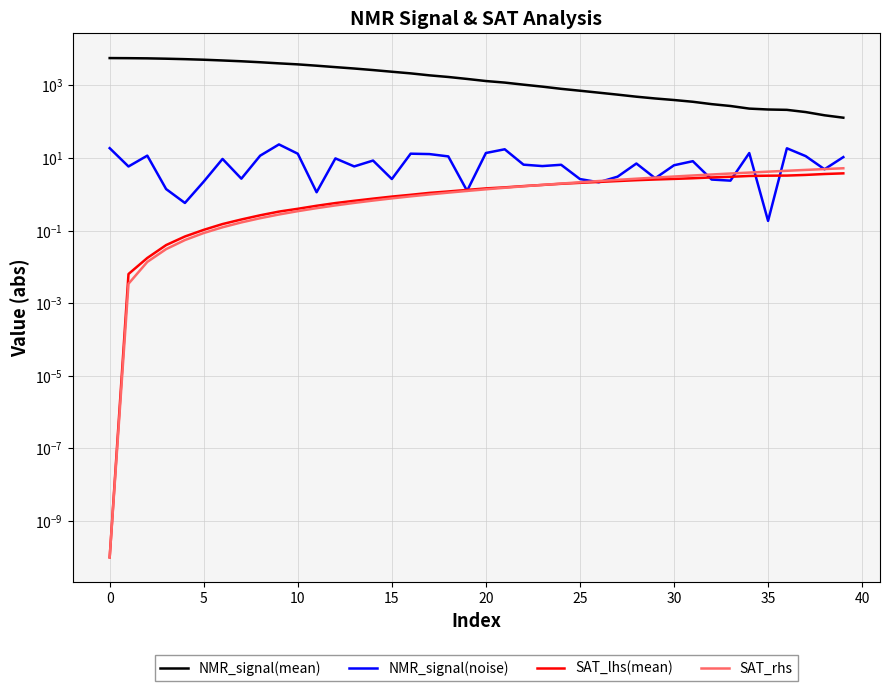

Count the number of data series in this chart.

4